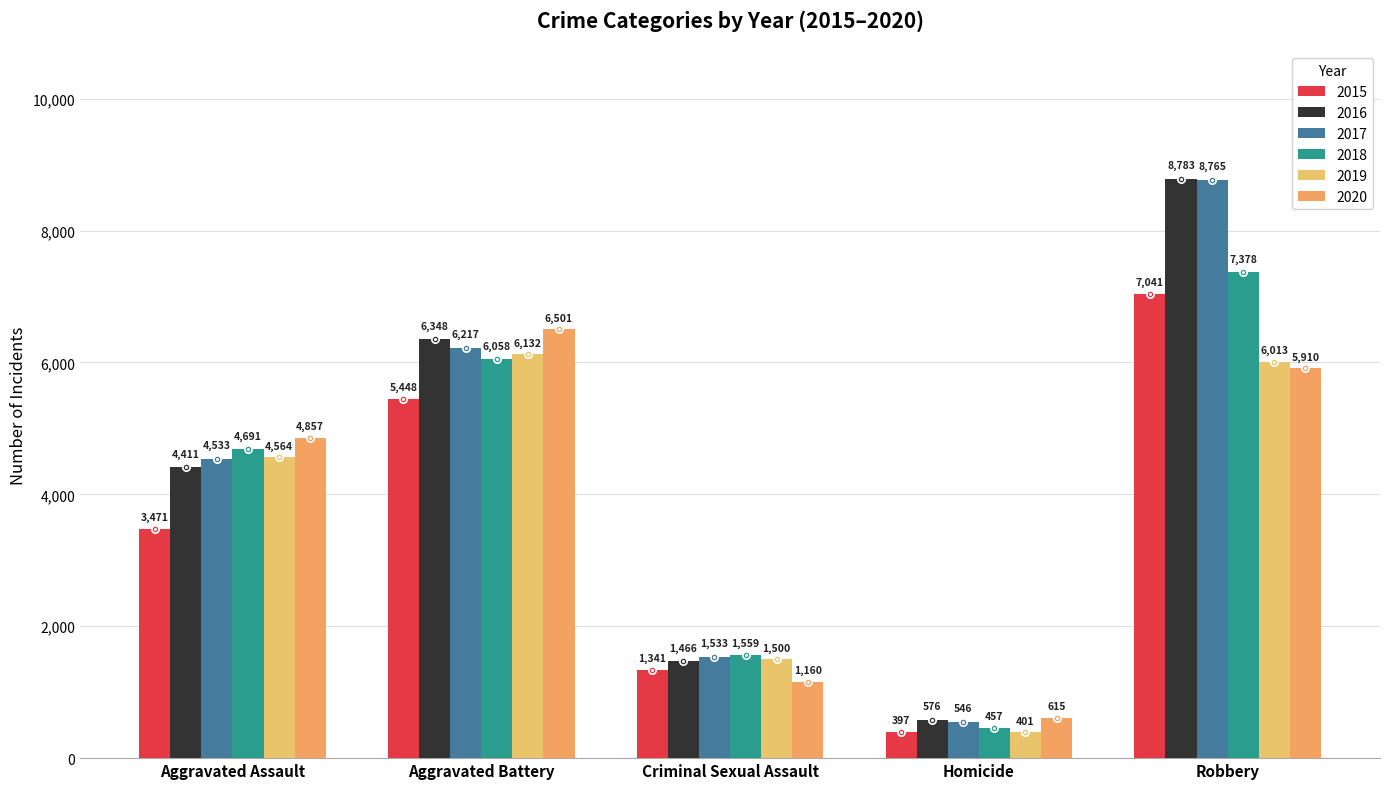

List the series in order of their peak value, highest first.

2016, 2017, 2018, 2015, 2020, 2019